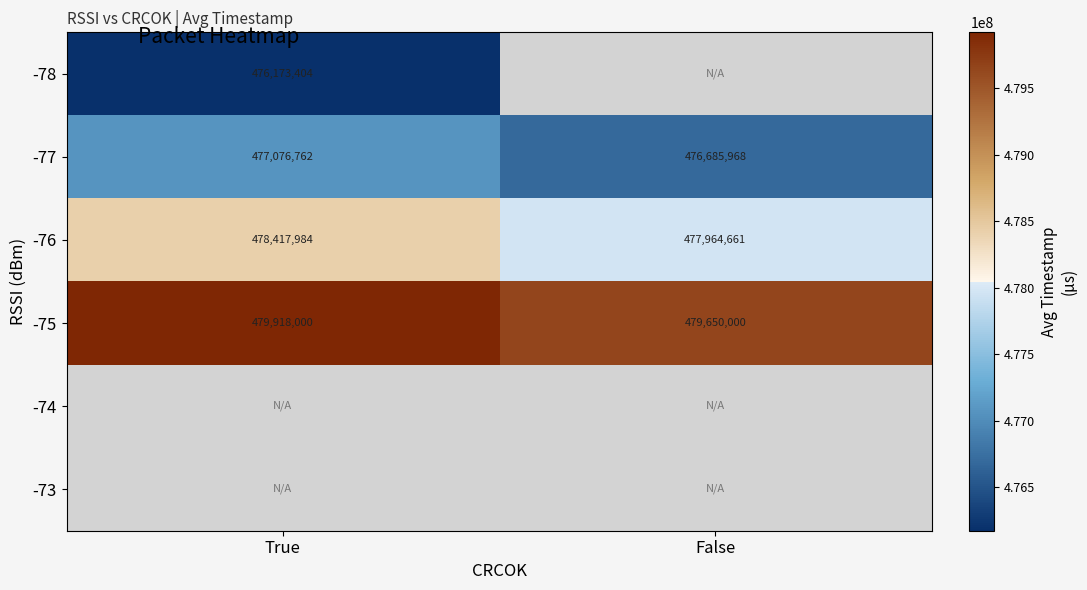

What is the maximum value shown in the chart?

479918000.0